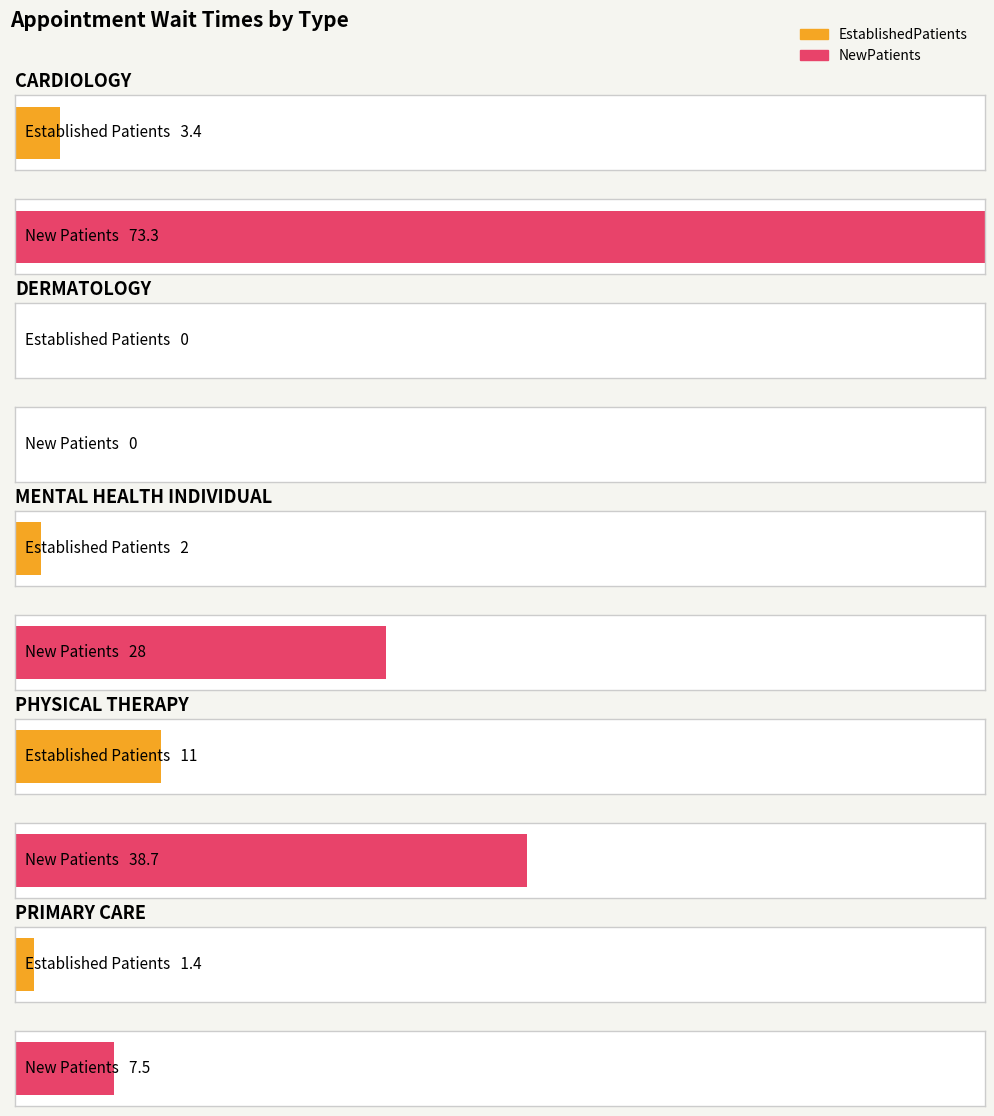

What is the difference between the highest and lowest values at CARDIOLOGY?

69.9